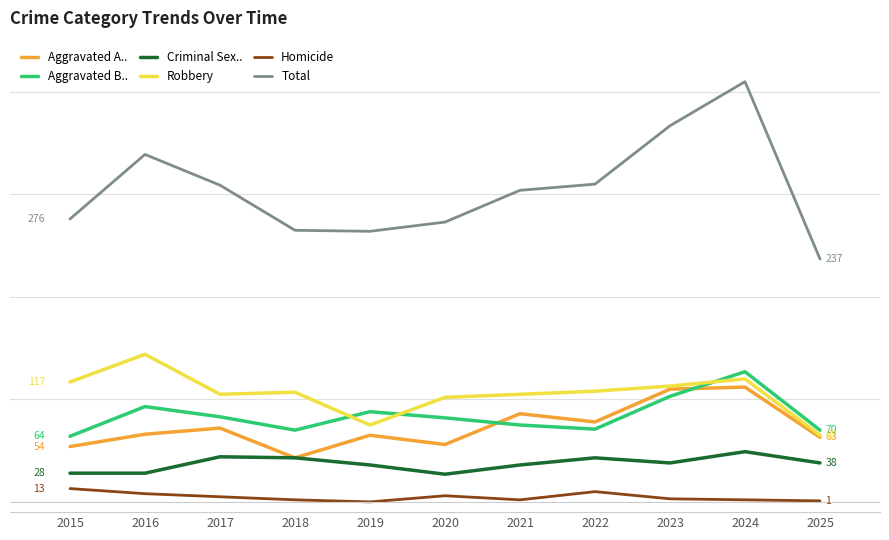

What is the difference between the Total values at 2019 and 2025?

27